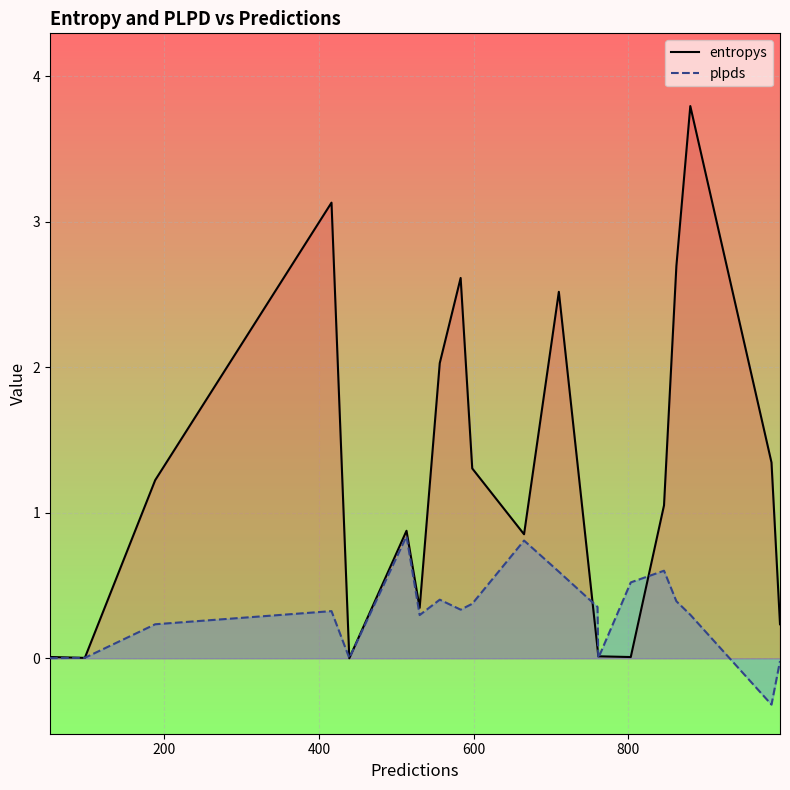

How many data points in entropys are less than 1?

10